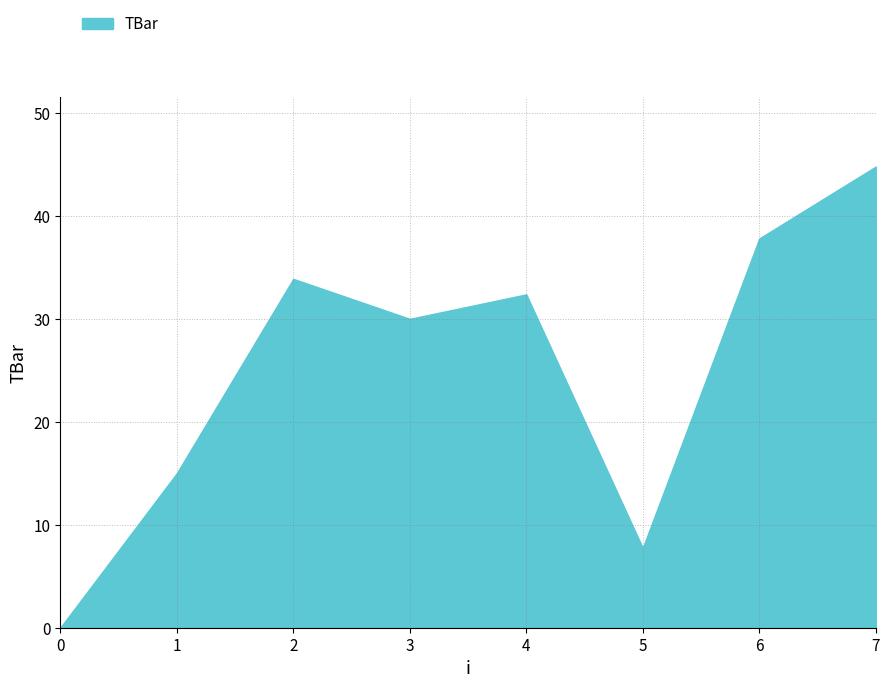

Reading right to left, transcribe all the data shown in this chart.

7=44.8	6=37.8	5=7.8	4=32.4	3=30.0	2=33.9	1=15.0	0=0.0